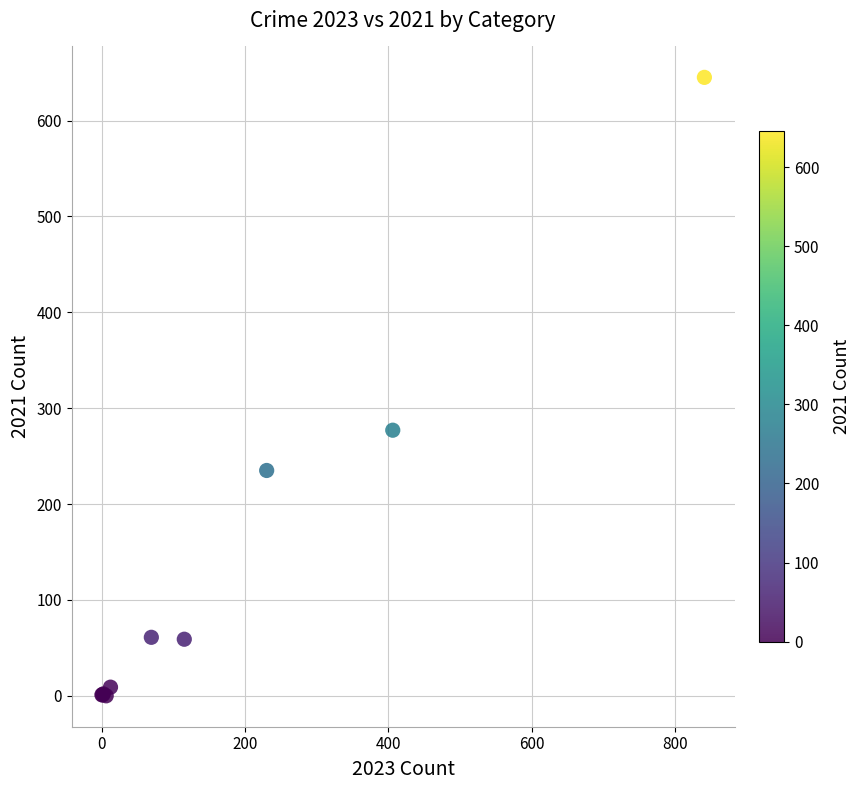

What Y value in the scatter plot is closest to 322?

277